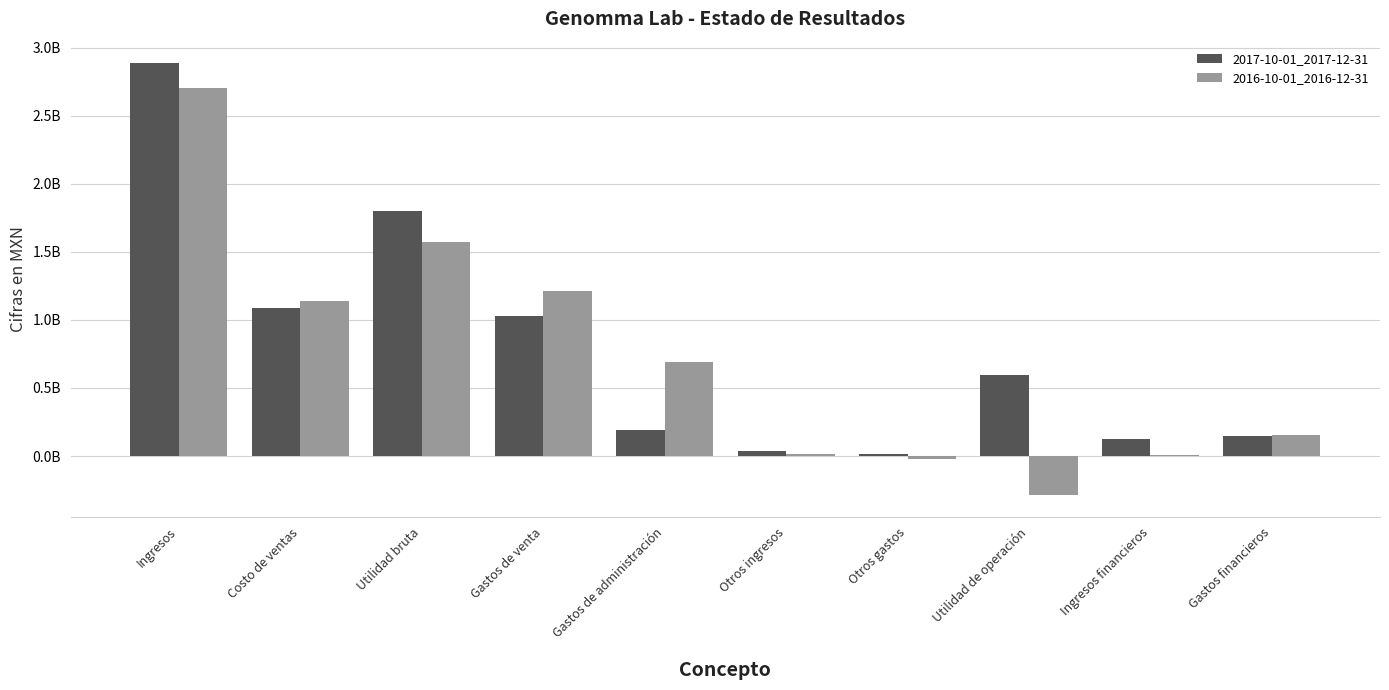

What is the label of the 1st bar from the left?

Ingresos